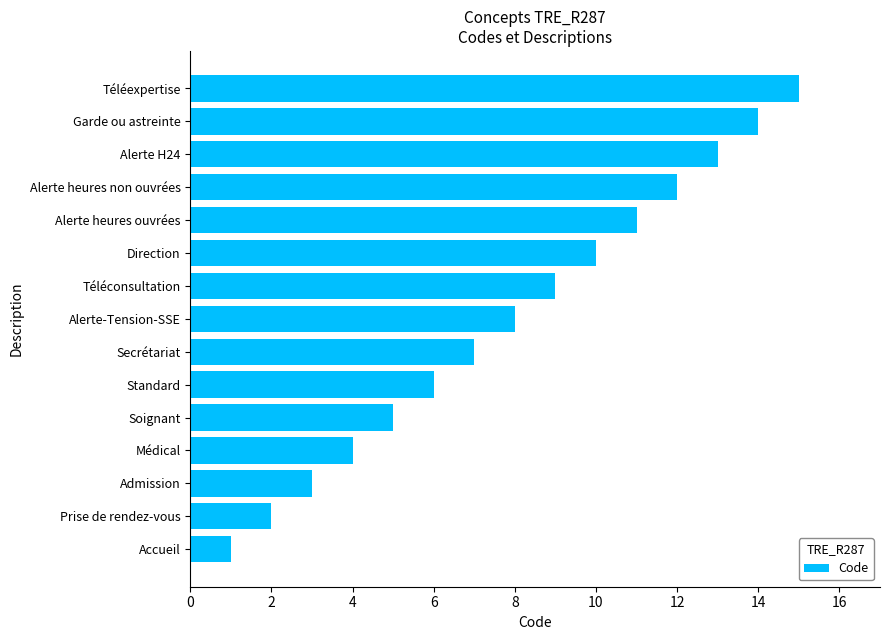

The chart shows a value of 8 at Alerte-Tension-SSE. True or false?

True